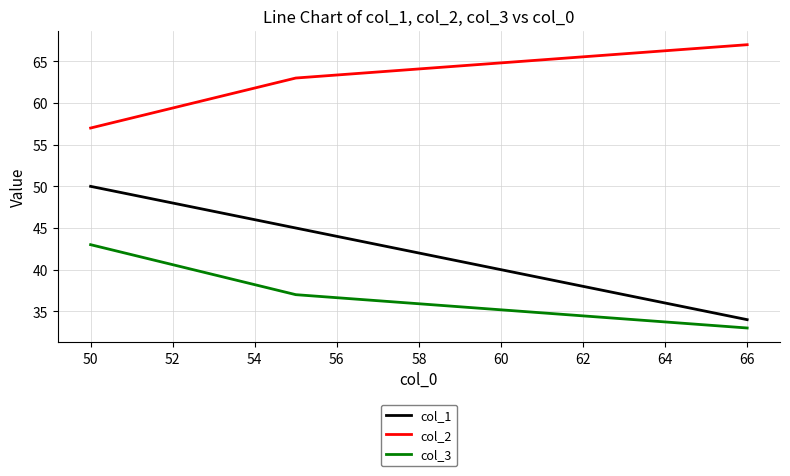

Which series has the largest total across all categories?

col_2